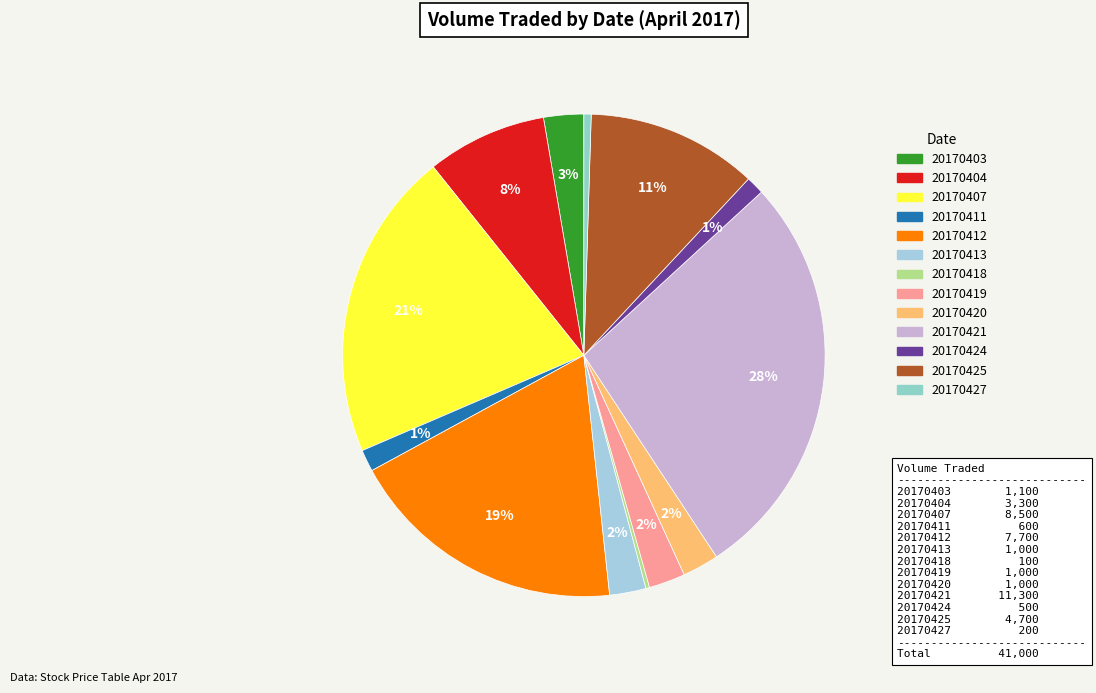

Rank the categories by value from lowest to highest.

20170418, 20170427, 20170424, 20170411, 20170413, 20170419, 20170420, 20170403, 20170404, 20170425, 20170412, 20170407, 20170421